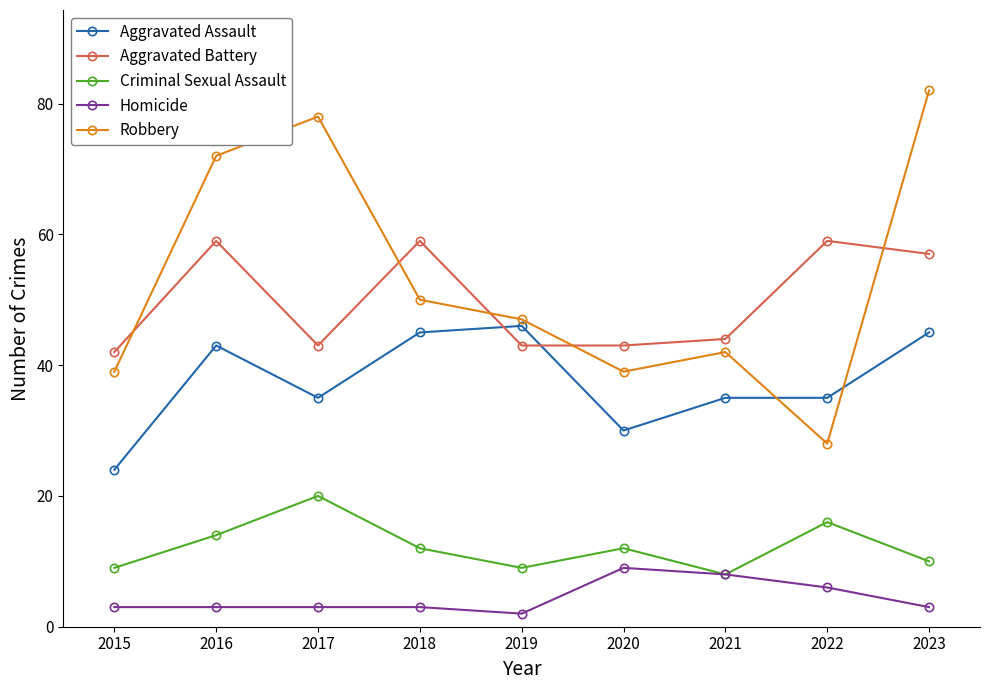

What is the value of the Robbery point at the 7th from the left?

42